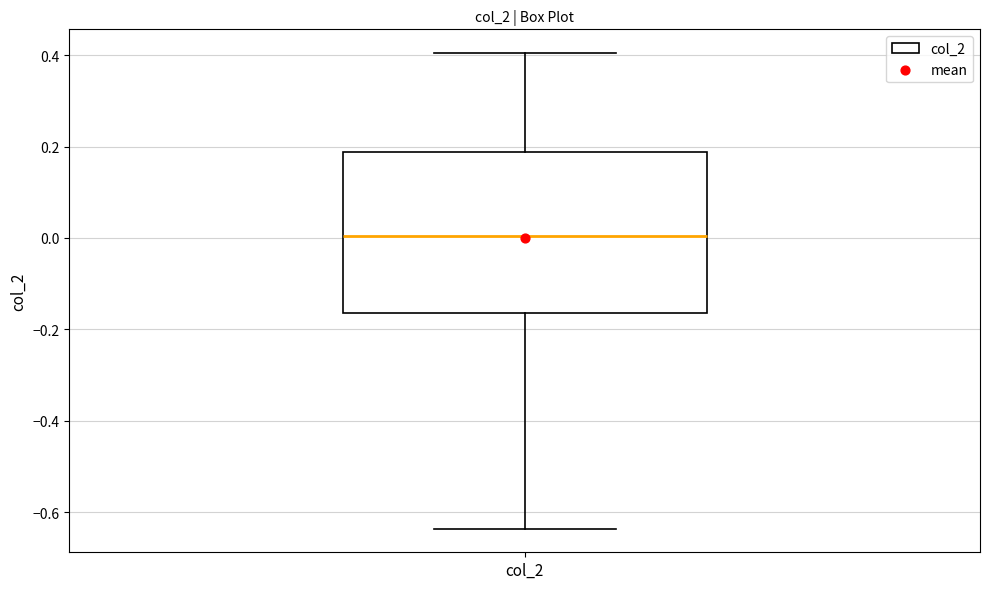

Read this box plot against the y-axis: the position of the median line, the range covered by the box, and the ends of both whiskers. The values are not printed on the chart, so give them approximately, as read against the axis.

median 0.00, box -0.16 to 0.18, whiskers -0.64 to 0.40